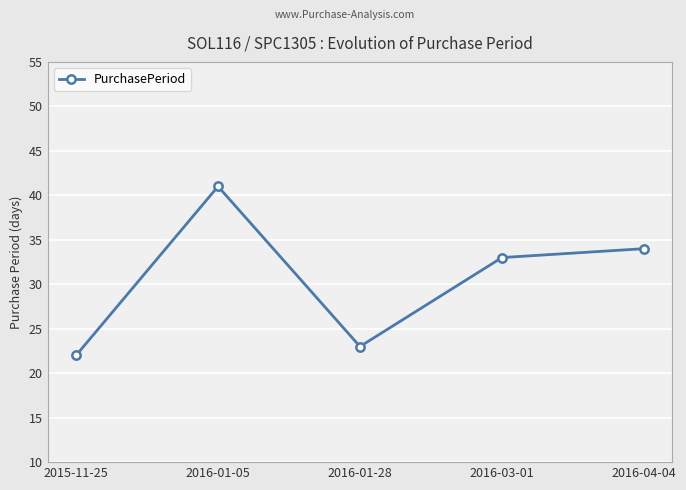

What is the label of the 4th point from the left?

2016-03-01